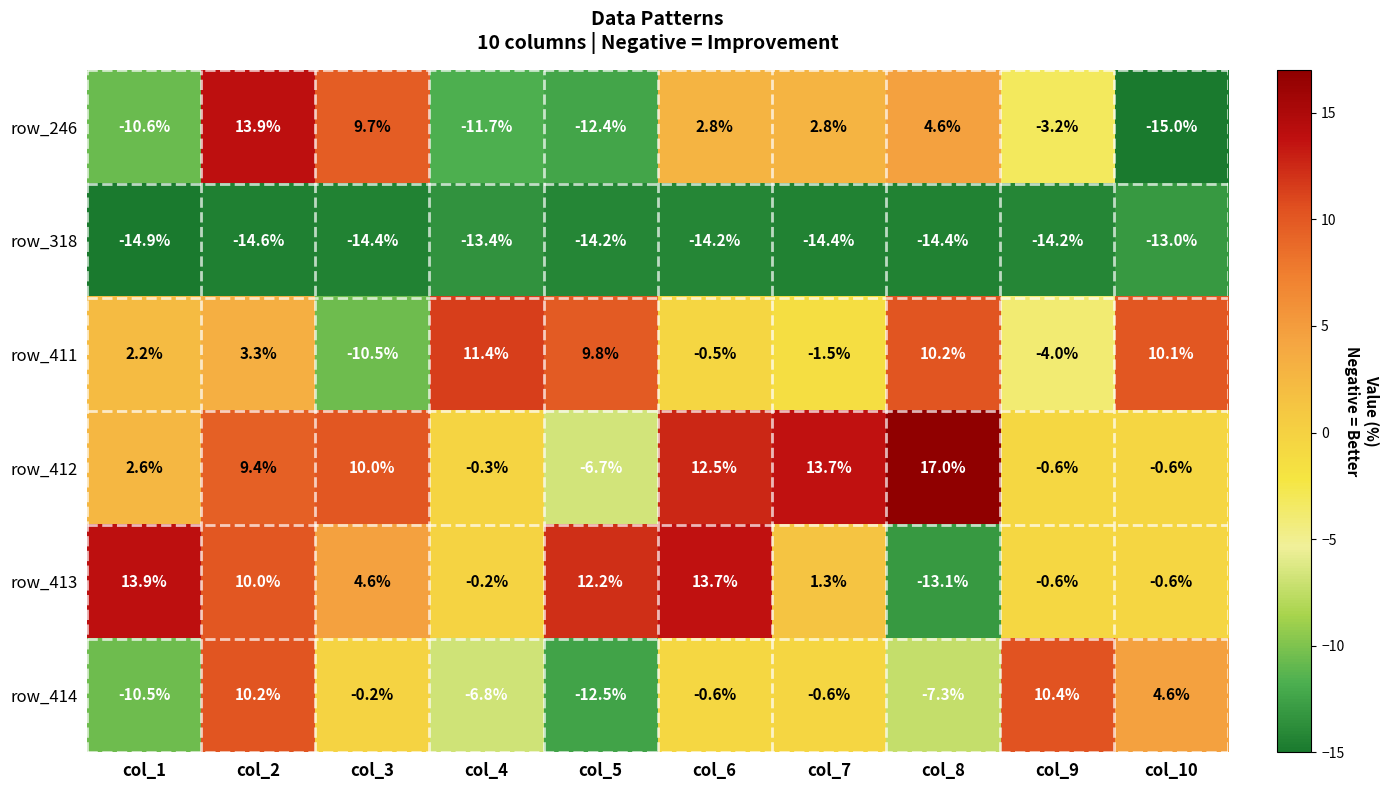

What is the sum of all row_412 values?

57.0